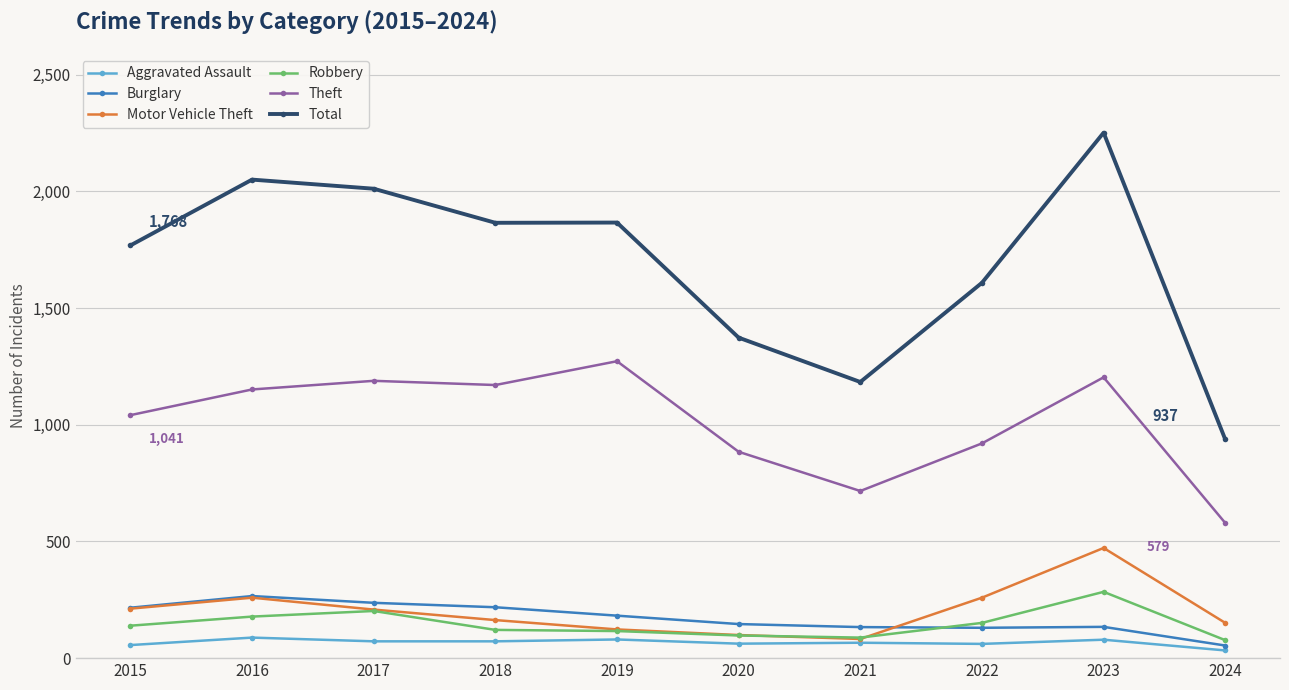

How many data points does each series have?

10